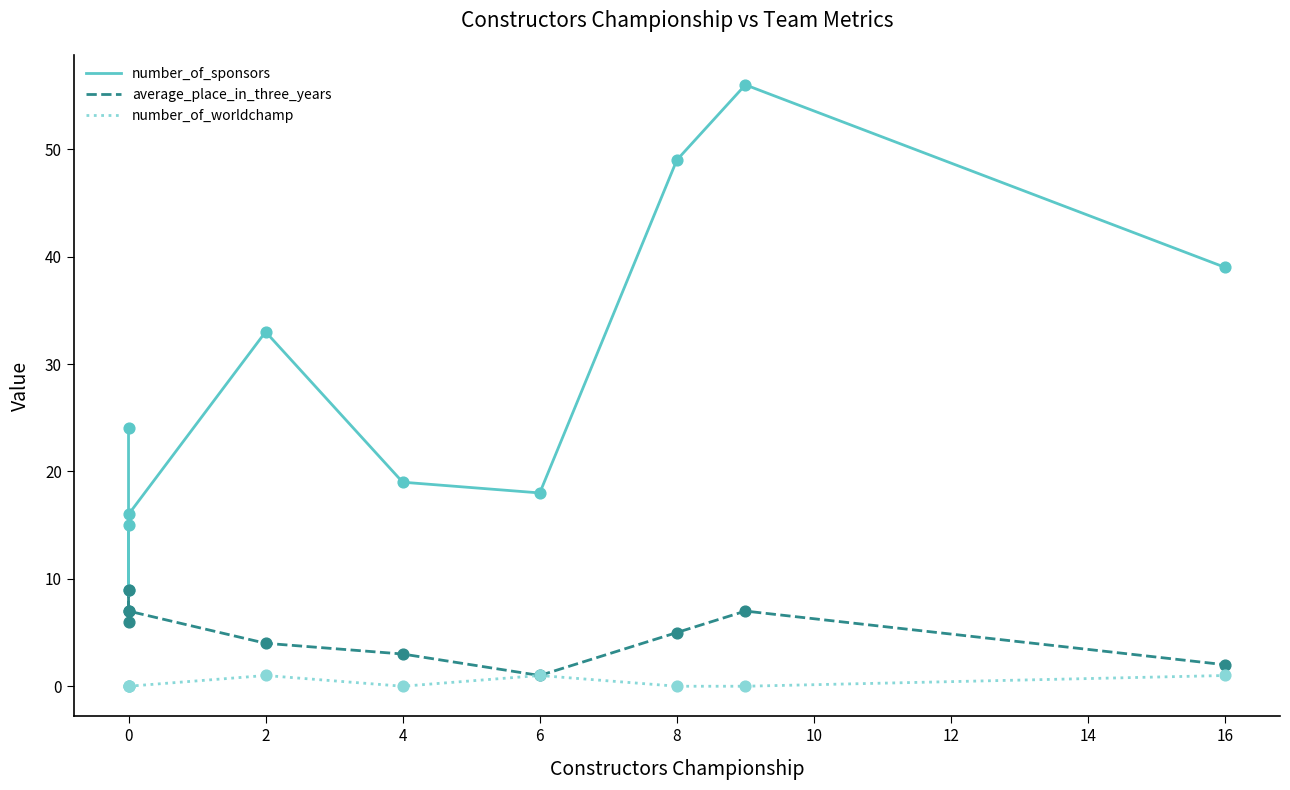

Which series has the widest spread of Y values?

number_of_sponsors